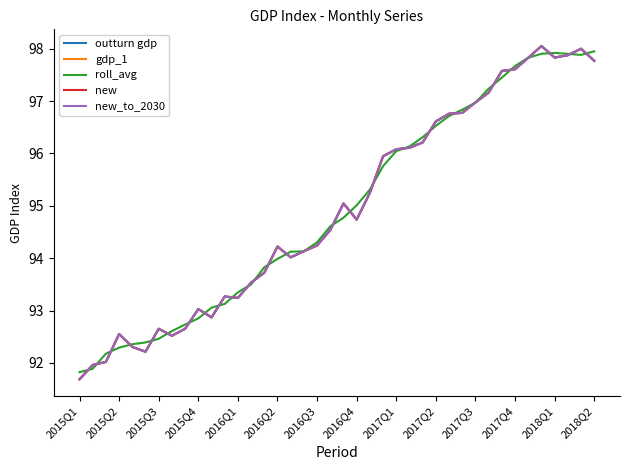

What is the minimum value shown in the chart?

91.7